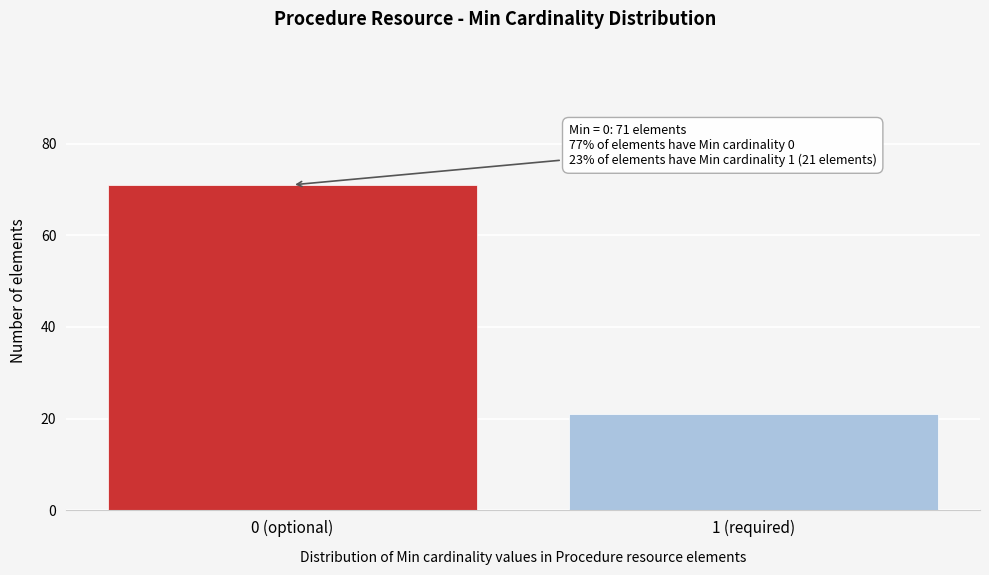

Reading right to left, what are all the values shown in this chart?

1 (required)=21	0 (optional)=71